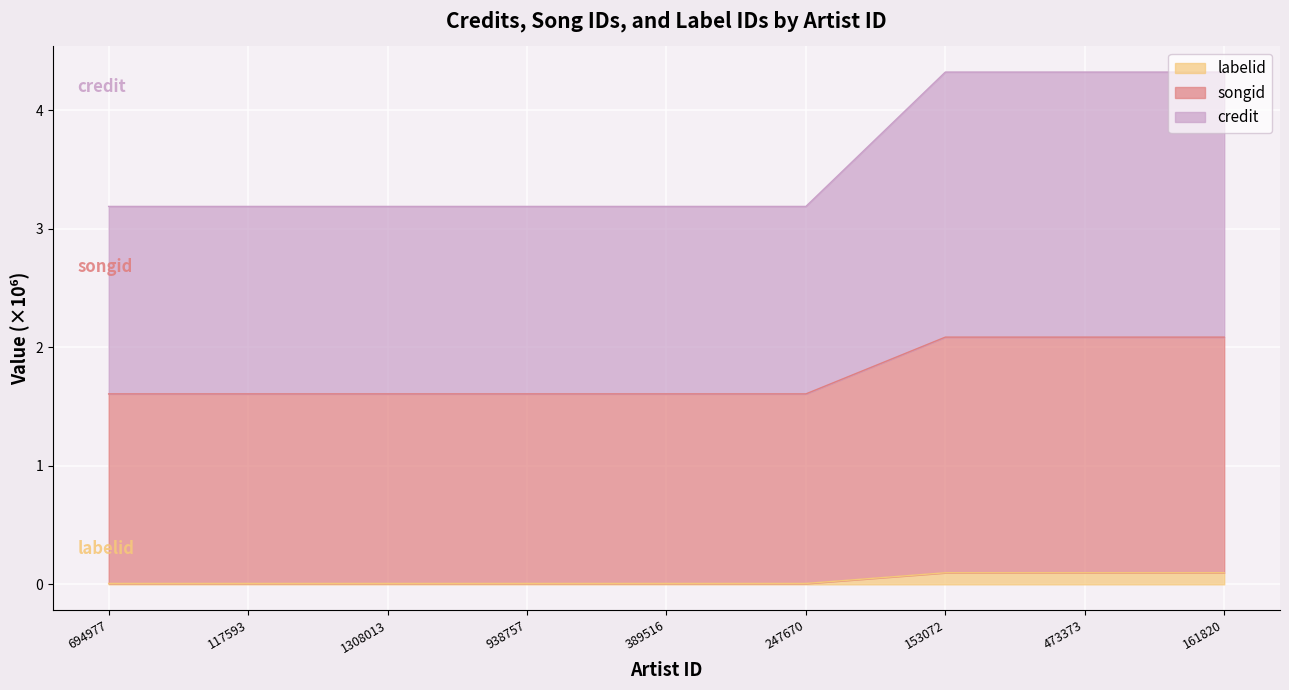

True or false: labelid has a value of 0.1 at 161820.

True